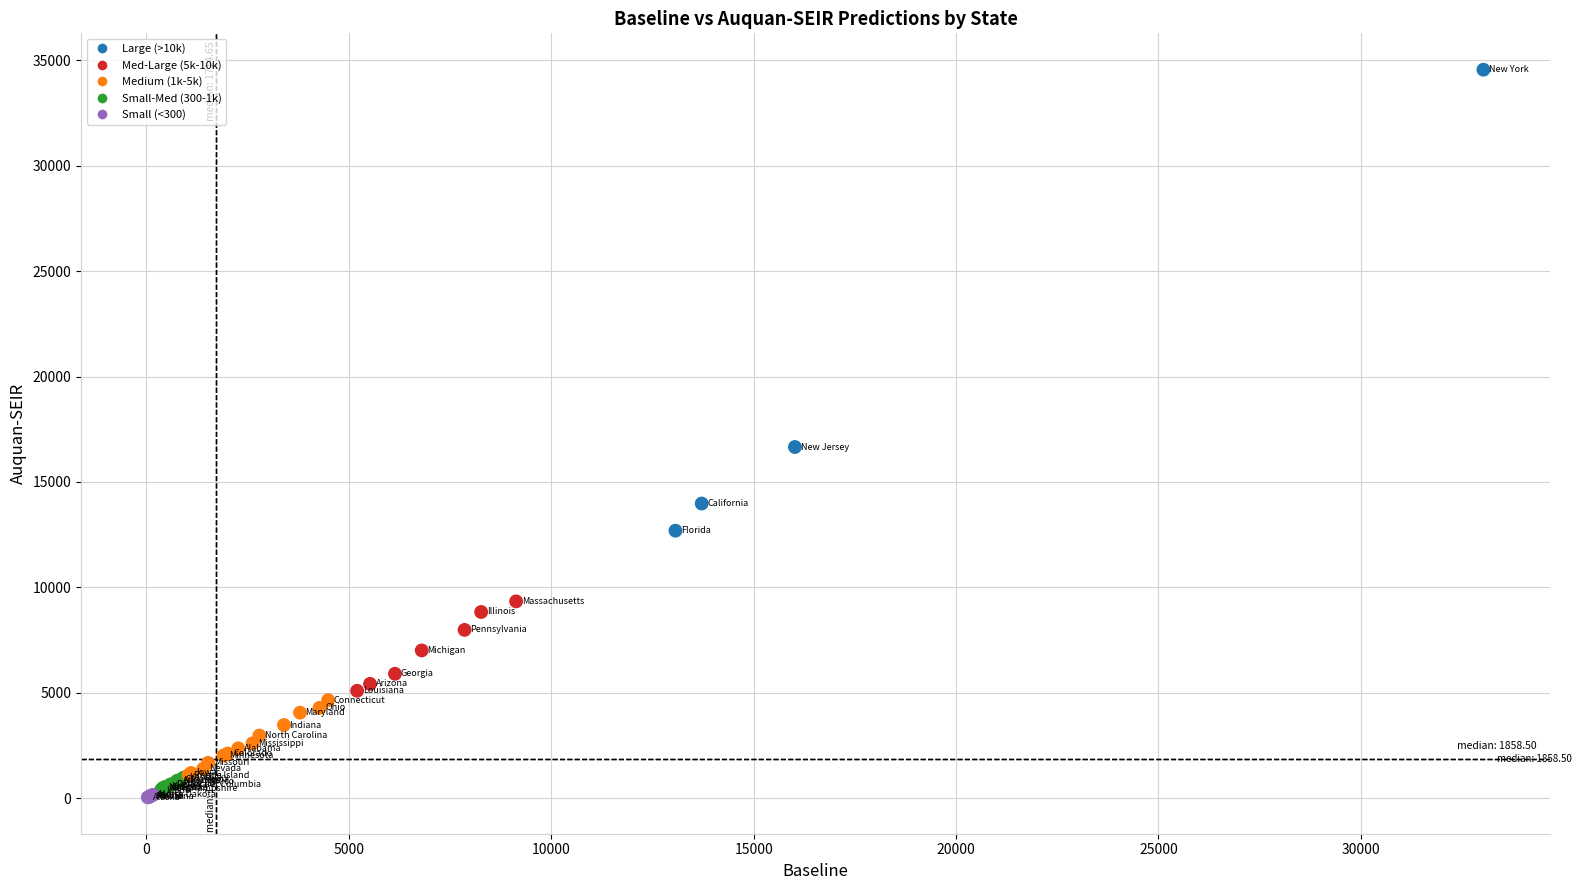

What Y value in the scatter plot is closest to 17297?

16658